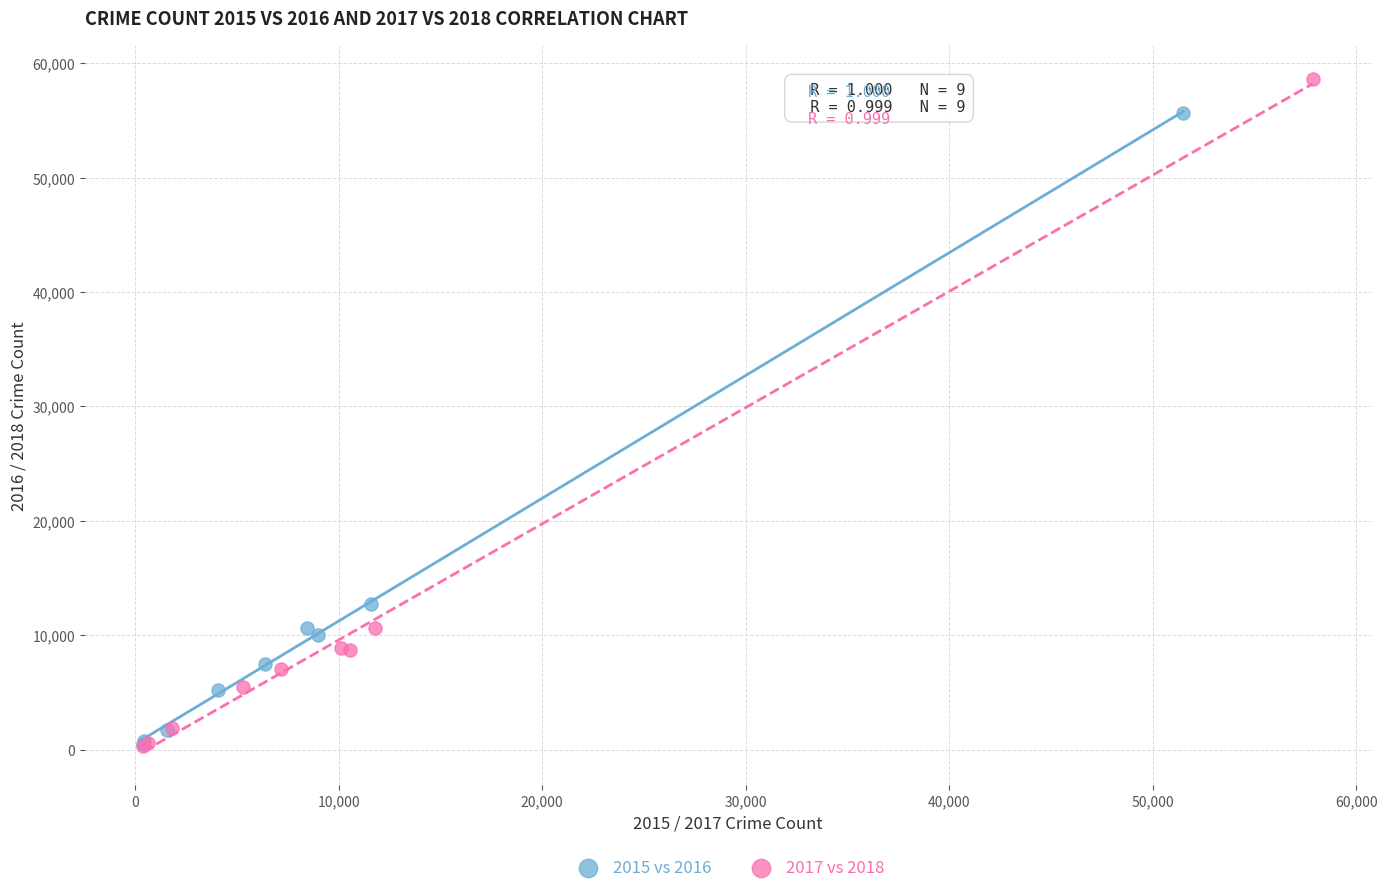

Which series contains the highest Y value?

2017 vs 2018